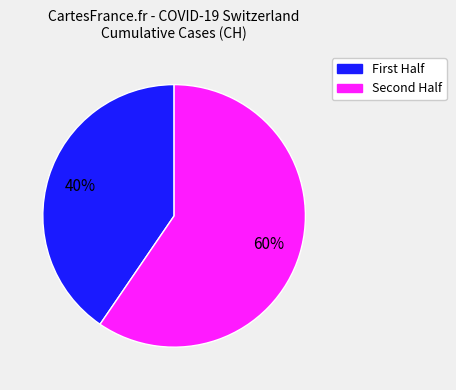

To the nearest percent, what is the average slice percentage?

50%